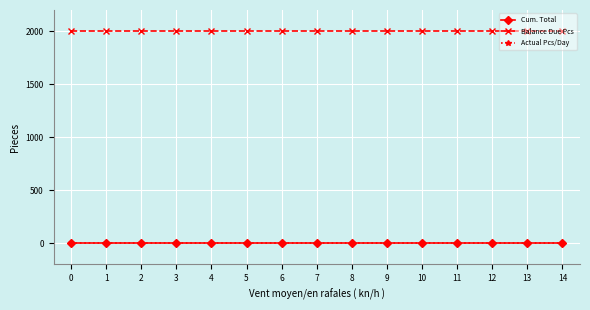

Which series has the largest total across all categories?

Balance Due Pcs